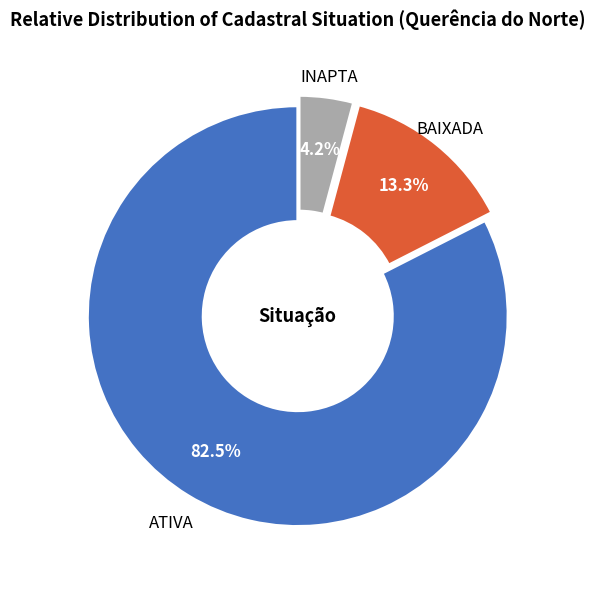

Between INAPTA and ATIVA, which is larger?

ATIVA